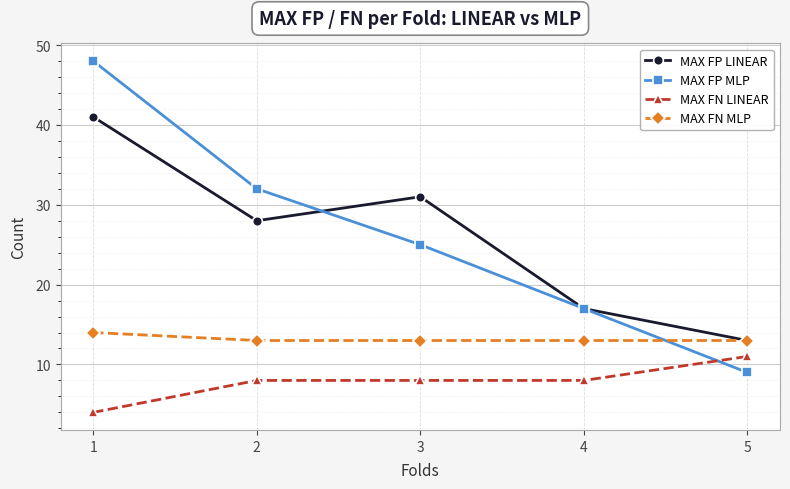

True or false: MAX FN LINEAR and MAX FN MLP cross at least once.

False